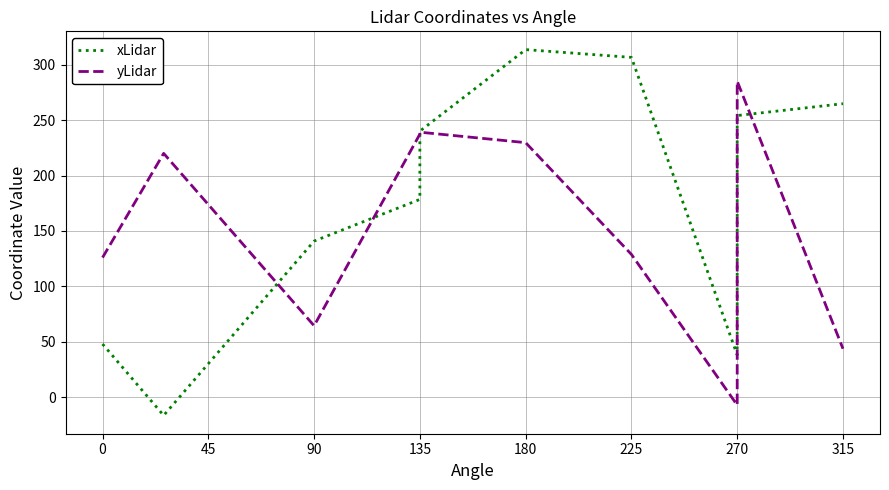

What is the difference between the second highest and second lowest values in the xLidar series?

268.4